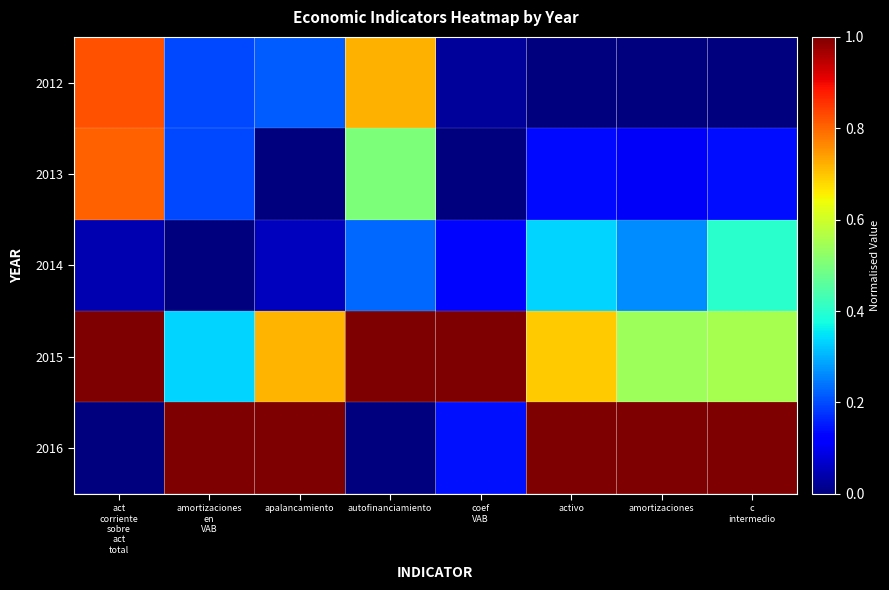

What is the spread (max minus min) of values at apalancamiento?

1.0